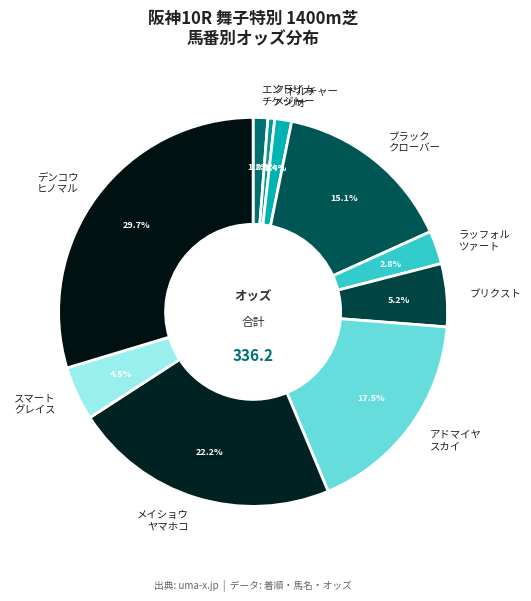

Which has a higher value, スマート グレイス or ブリクスト?

ブリクスト